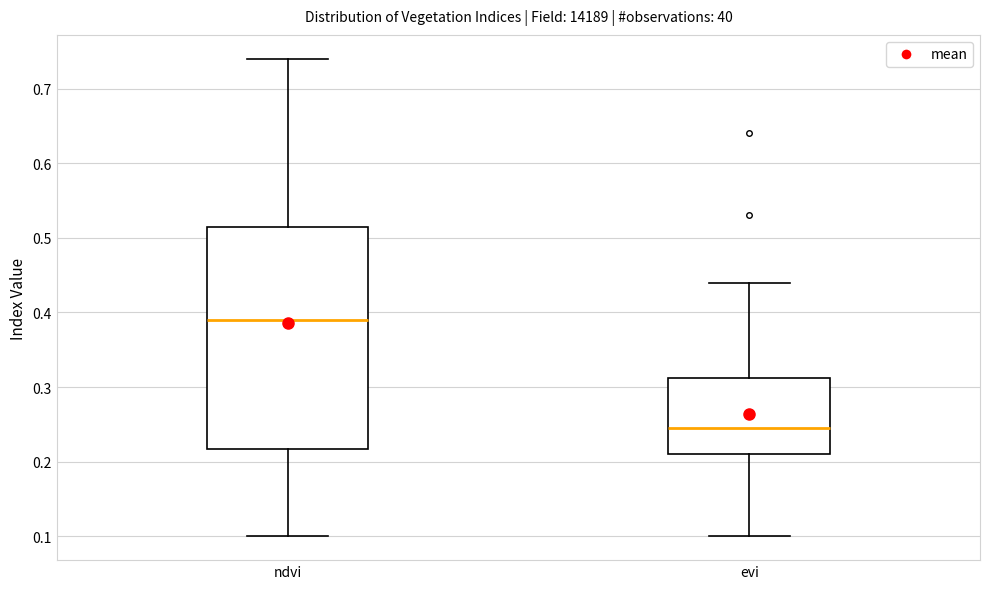

Comparing the boxes themselves (not the whiskers), which one is the tallest?

ndvi